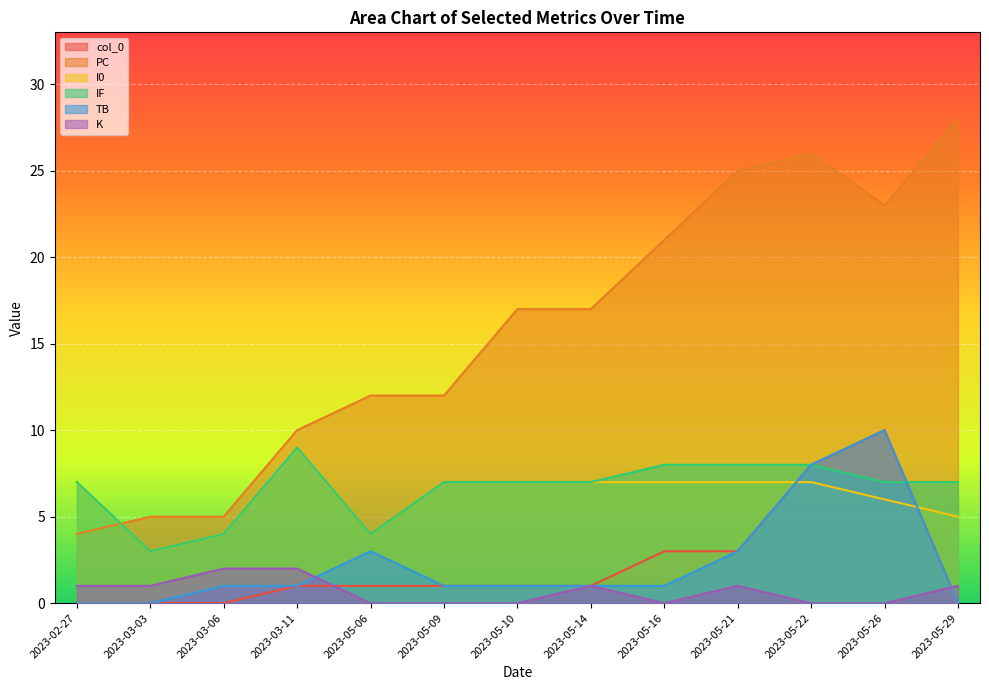

What is the difference between the second highest and second lowest values in the PC series?

21